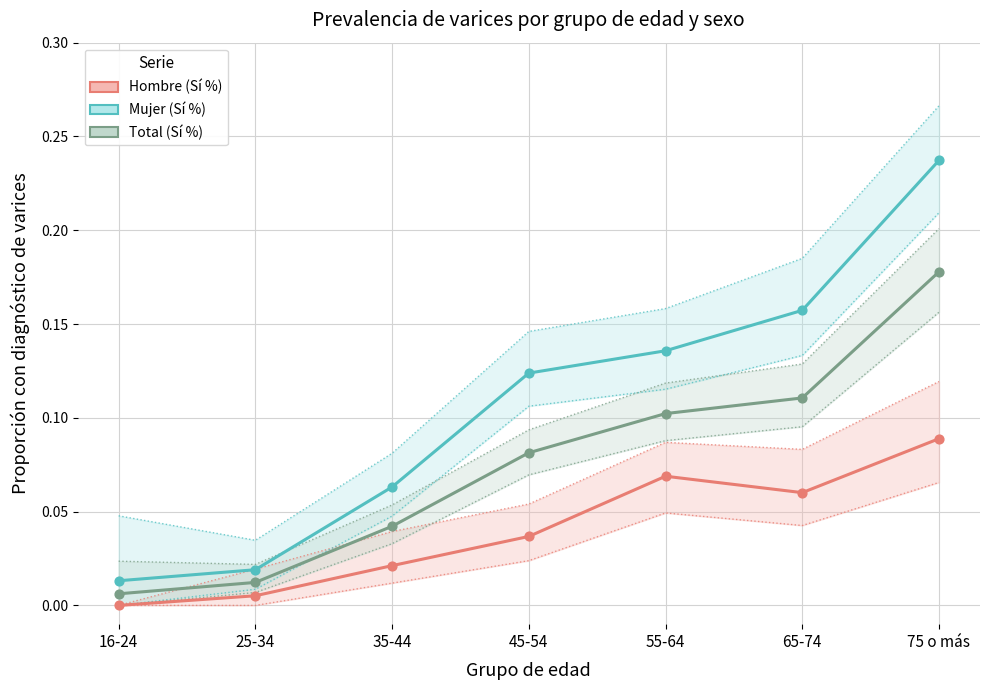

Which series has the widest spread of Y values?

Mujer (Sí %)